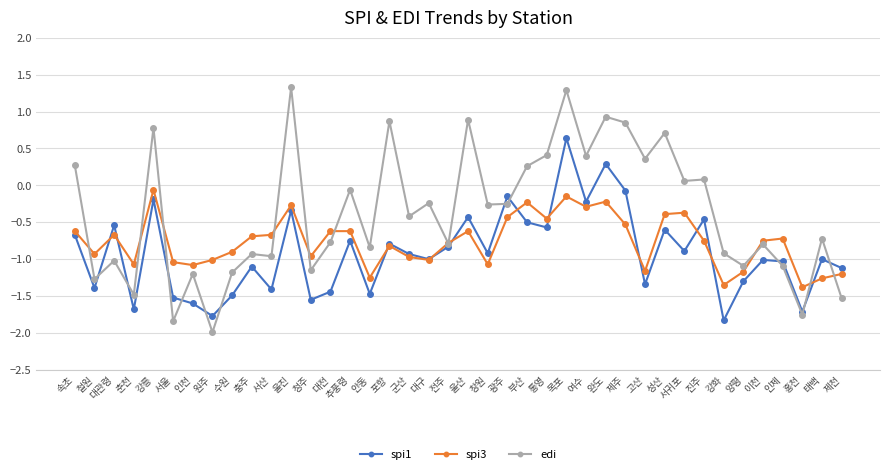

Which category has the highest value across all series?

울진